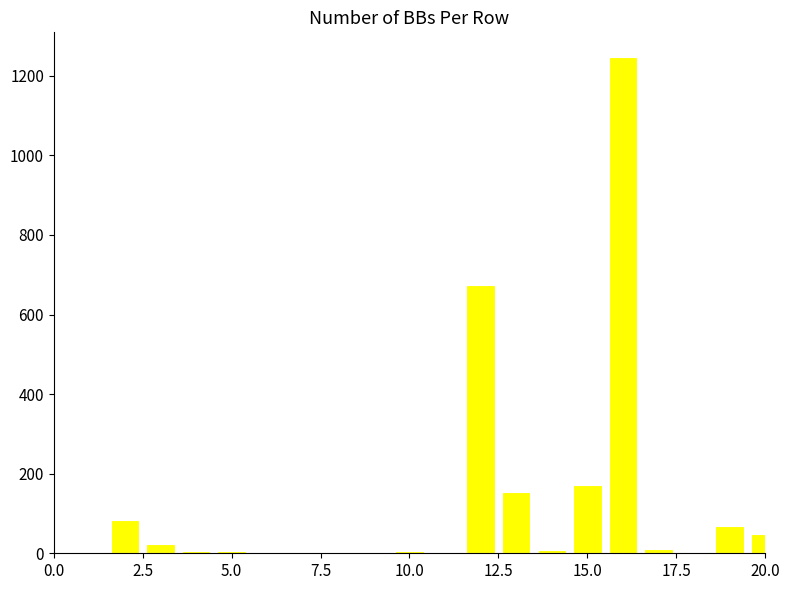

What is the sum of all values?

2521